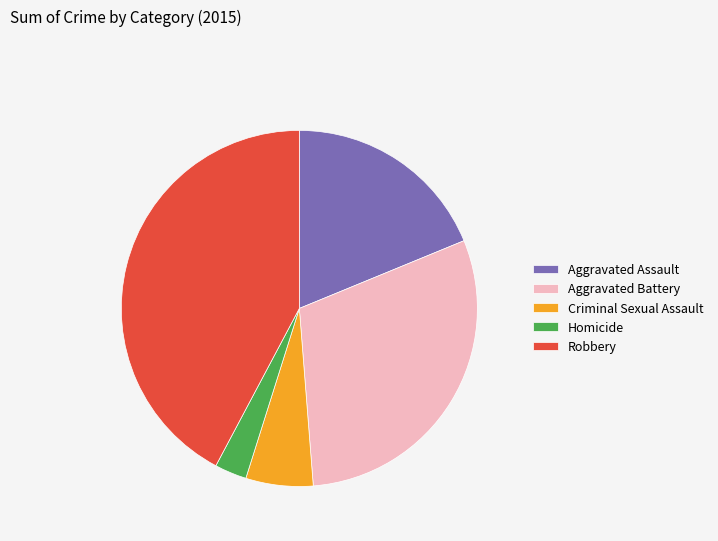

Approximately how many times larger is the value at Robbery compared to Aggravated Assault?

2.2